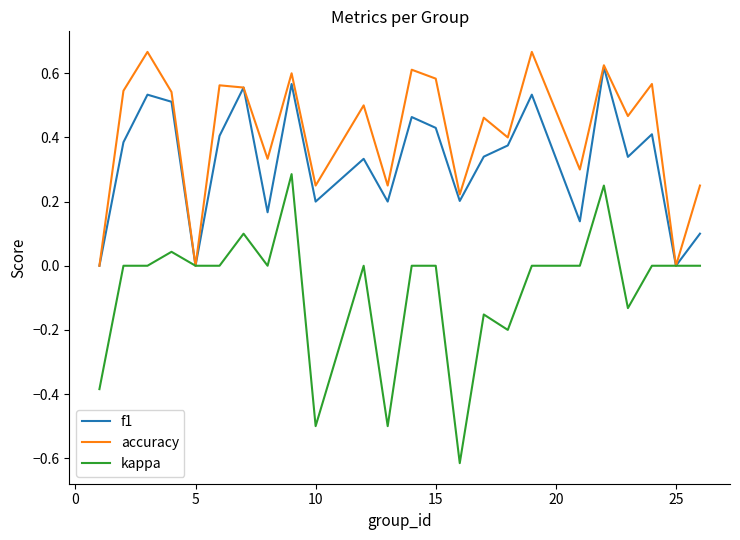

Which series has the largest range (max minus min)?

kappa